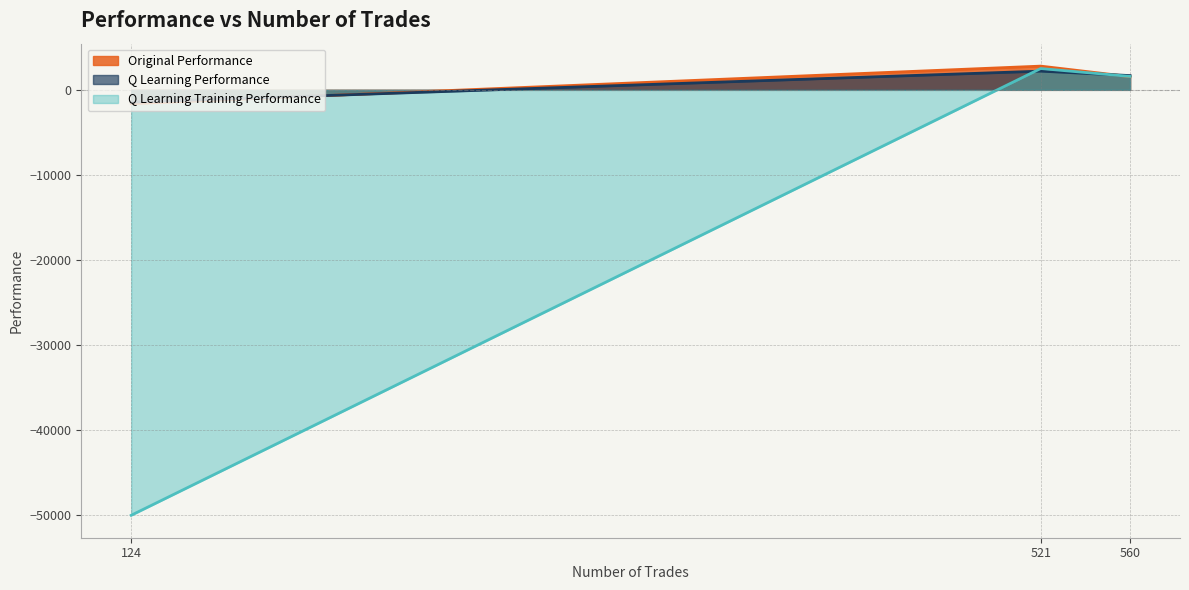

The value of Original Performance at 521 is 989.8. True or false?

False